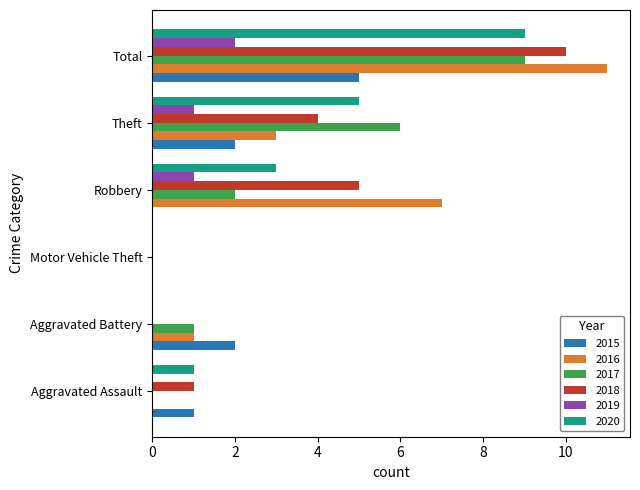

True or false: 2020 has a value of 9 at Total.

True